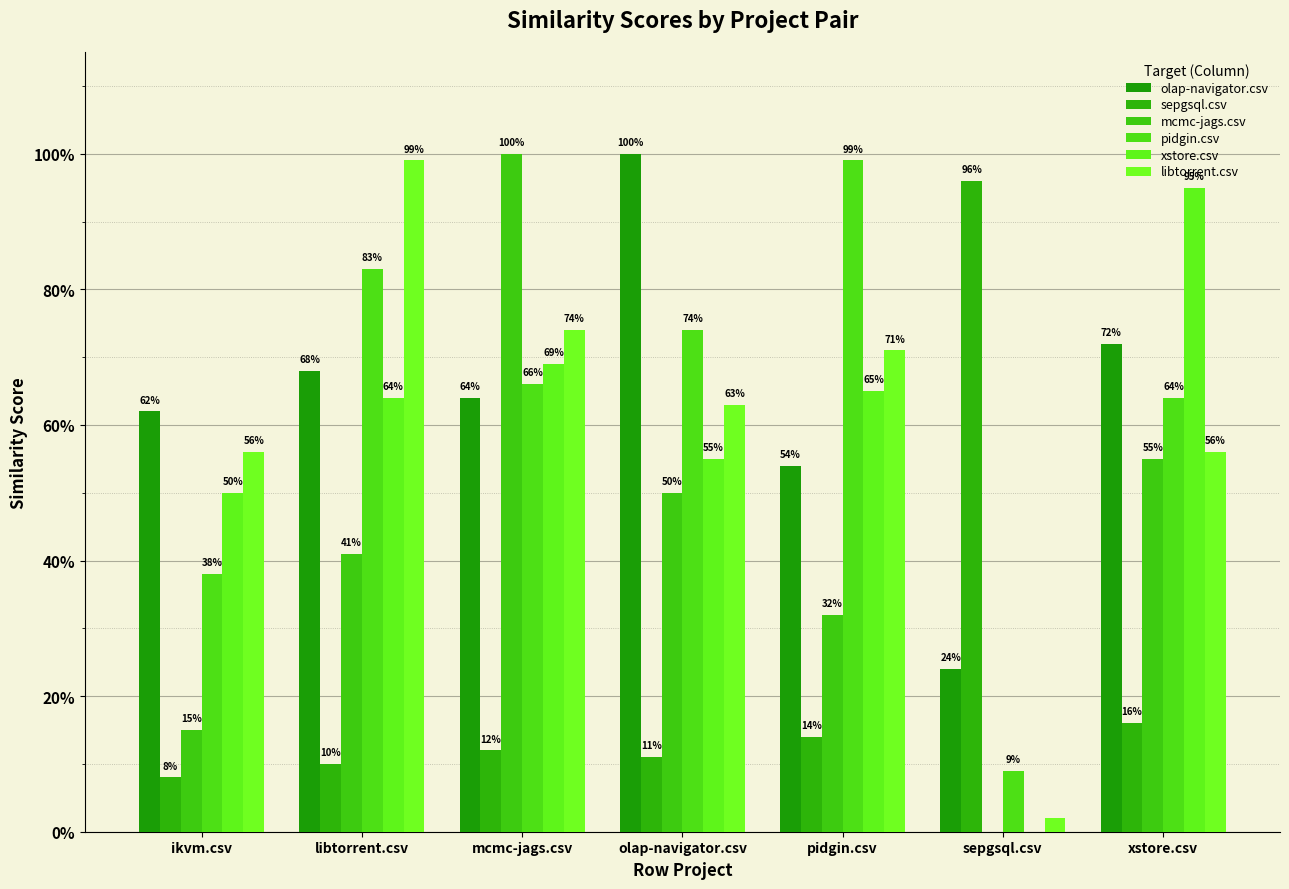

What are all the series names shown in the legend?

olap-navigator.csv, sepgsql.csv, mcmc-jags.csv, pidgin.csv, xstore.csv, libtorrent.csv